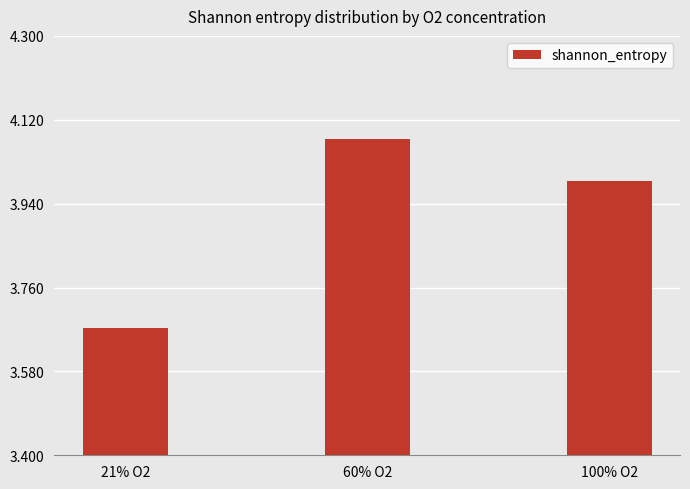

Are the bars horizontal?

No